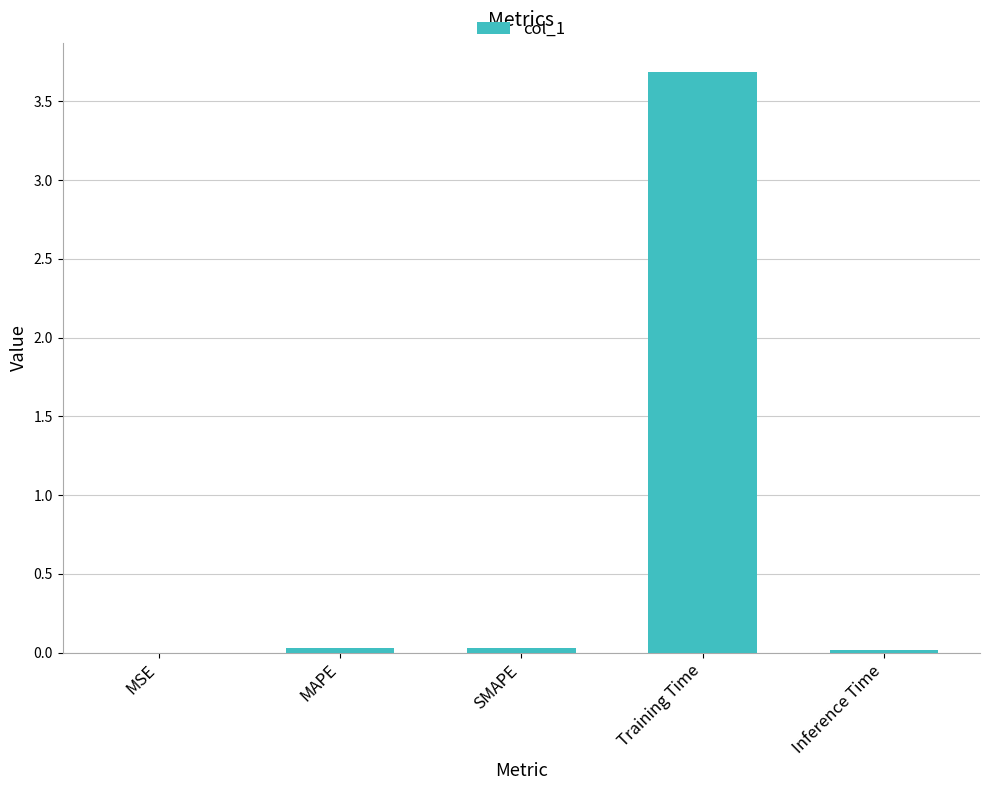

The value at Training Time is 2.6. True or false?

False